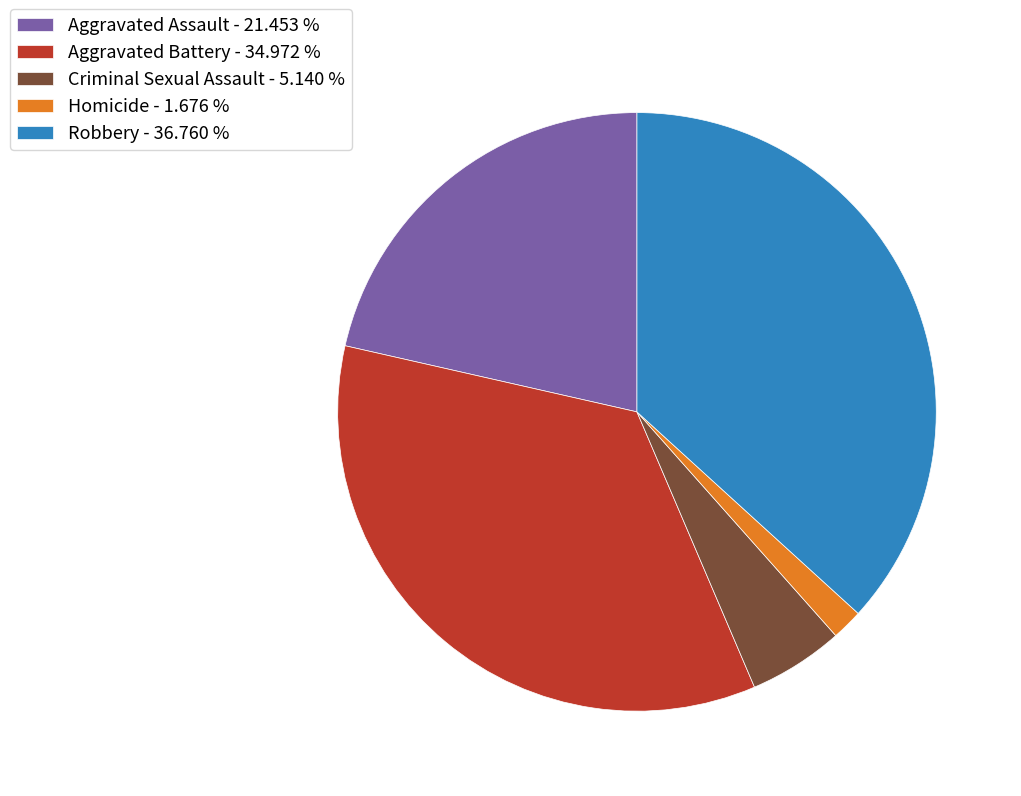

Count the number of slices in the pie.

5